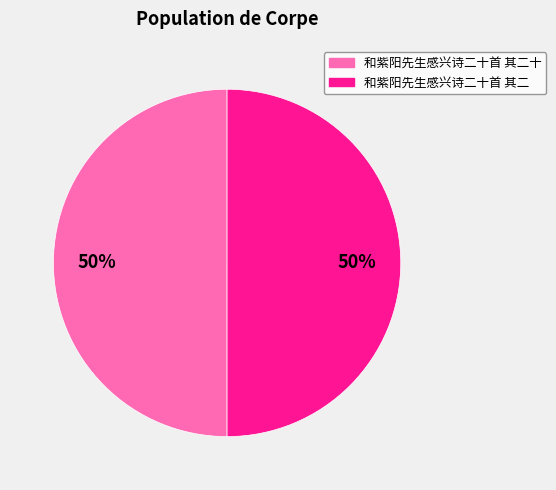

Count the number of slices in the pie.

2